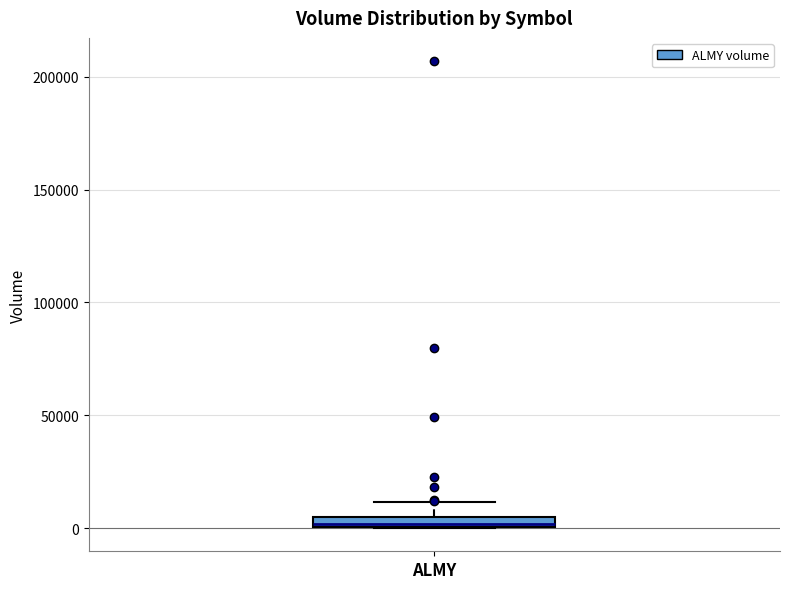

Where is the lower edge of the box for ALMY on the y-axis? The values are not printed on the chart, so give them approximately, as read against the axis.

0